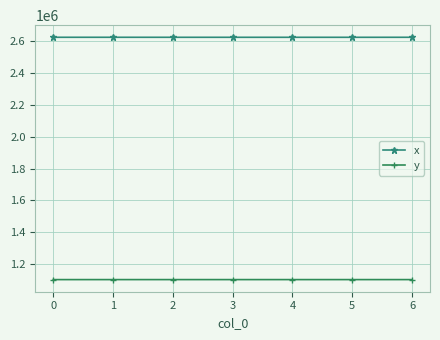

What is the lowest value of the y series?

1102544.7